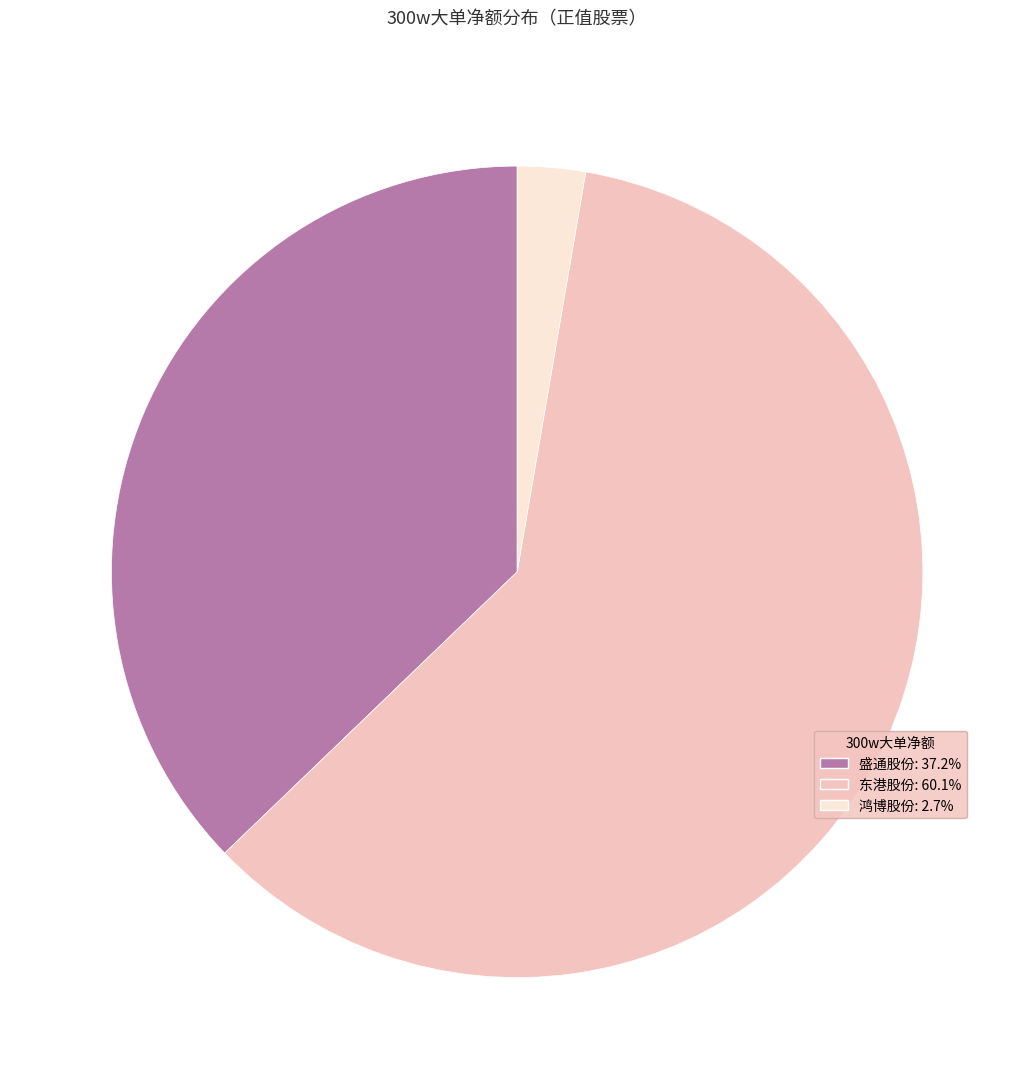

Is there a majority slice in this chart?

Yes